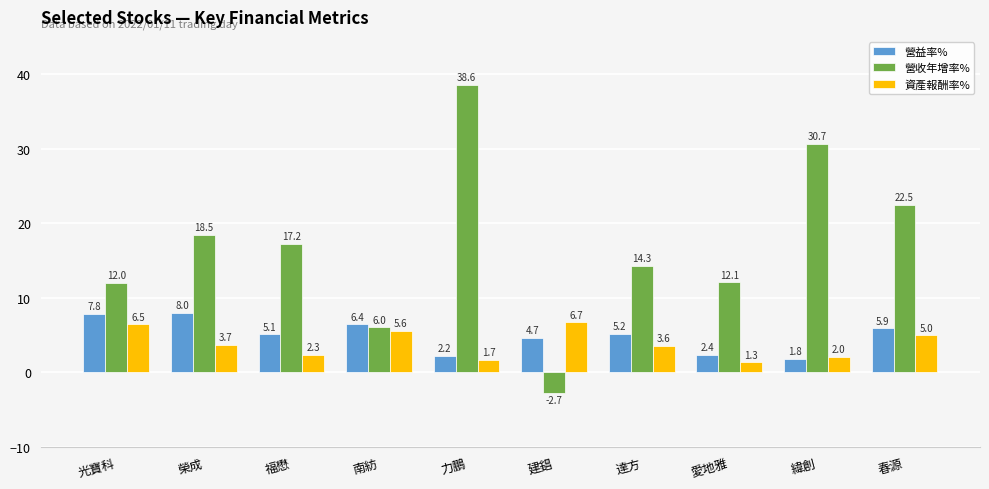

What is the label of the 8th bar from the left?

愛地雅